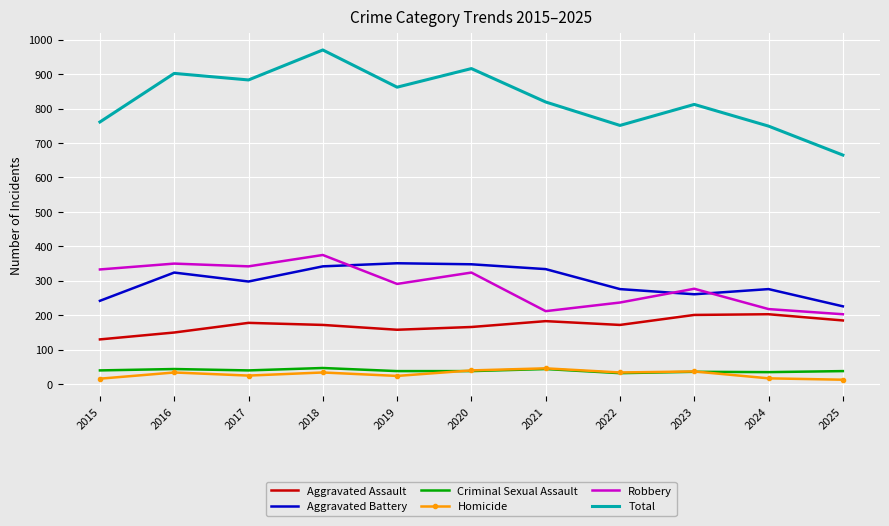

Where does the Robbery series first go above 291?

2015